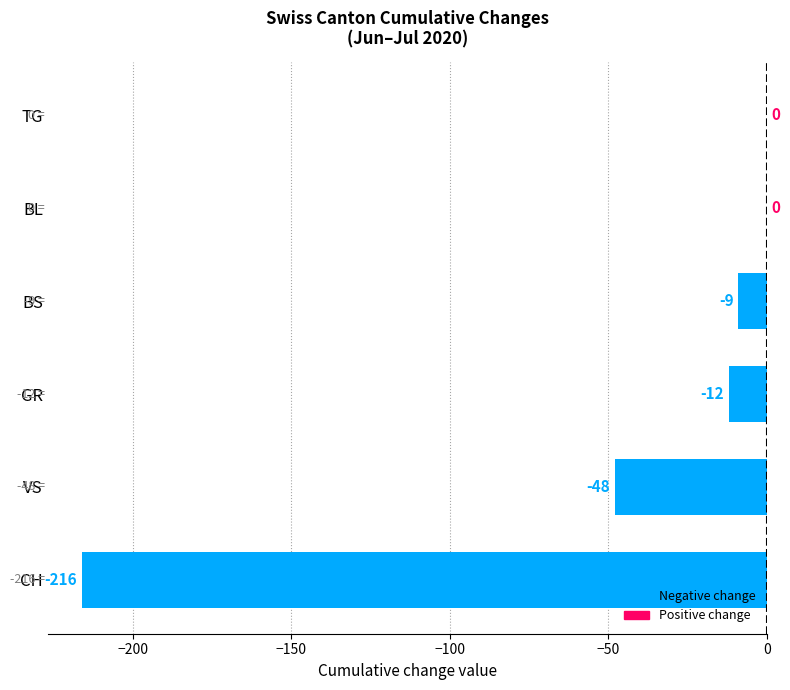

How many distinct data groups are displayed?

1